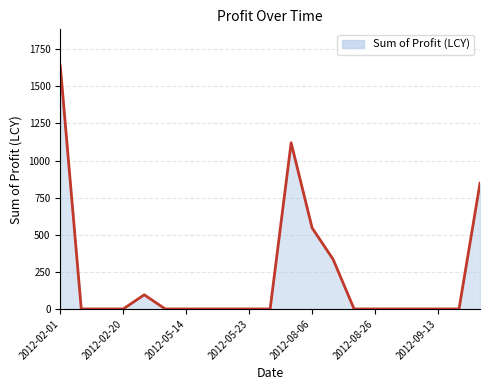

What is the maximum value shown in the chart?

1638.1